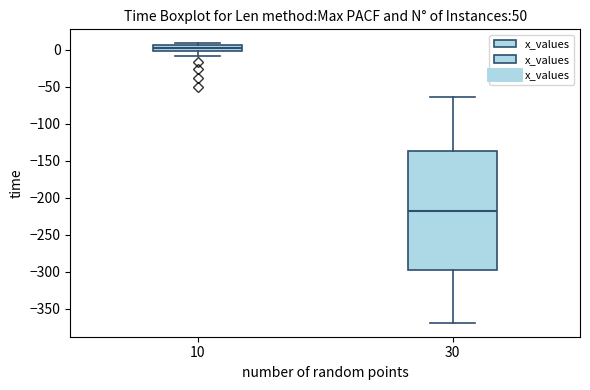

Which box has the lowest median line?

30